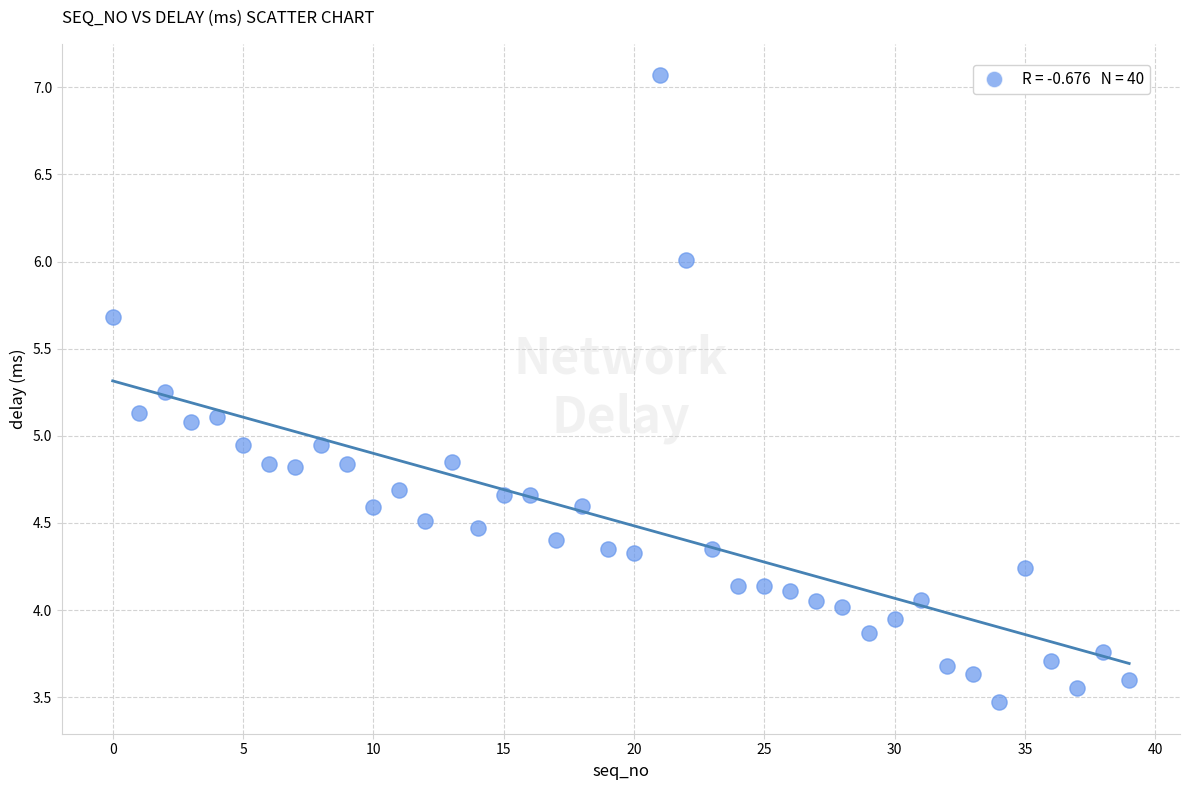

What is the range of Y values (max minus min)?

3.6